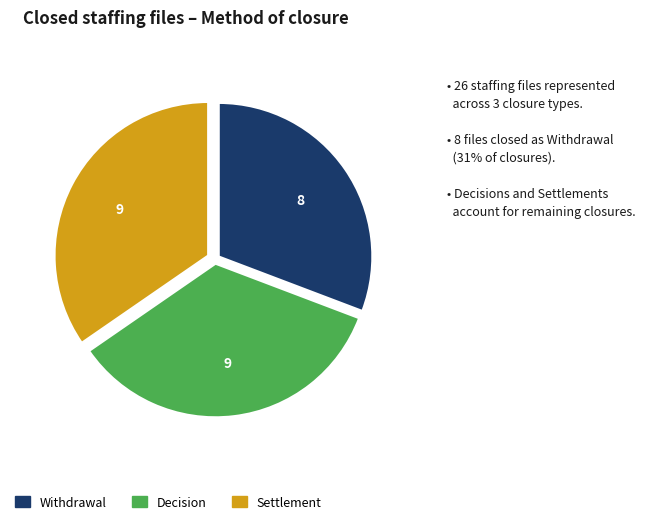

Does any single category account for the majority?

No